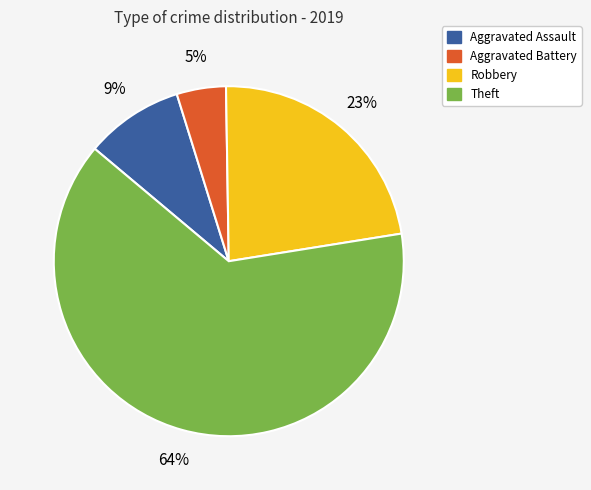

To the nearest percent, what is the combined percentage of Theft and Robbery?

86%